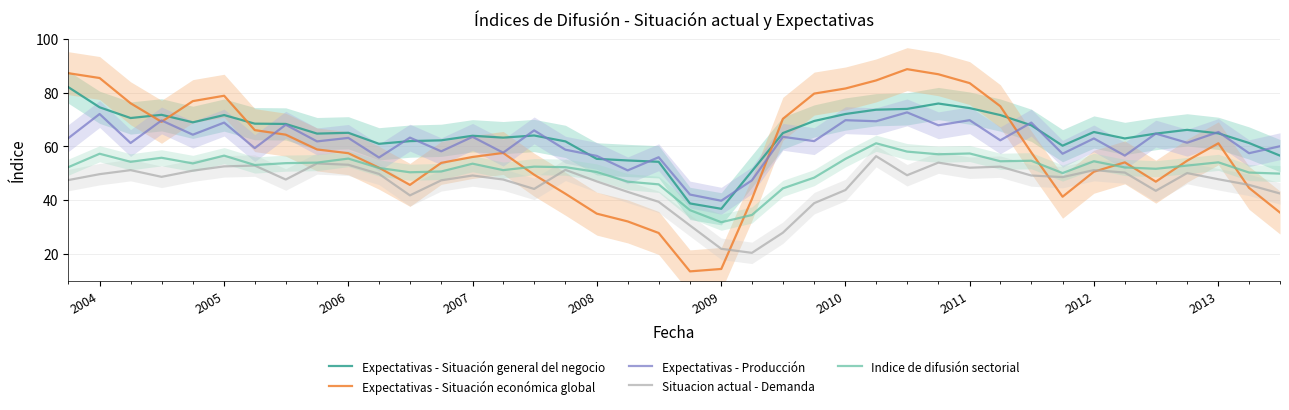

What is the maximum value for Expectativas - Situación económica global?

88.8